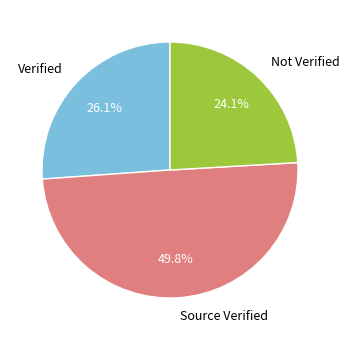

Does Not Verified account for over 50% of the chart?

No